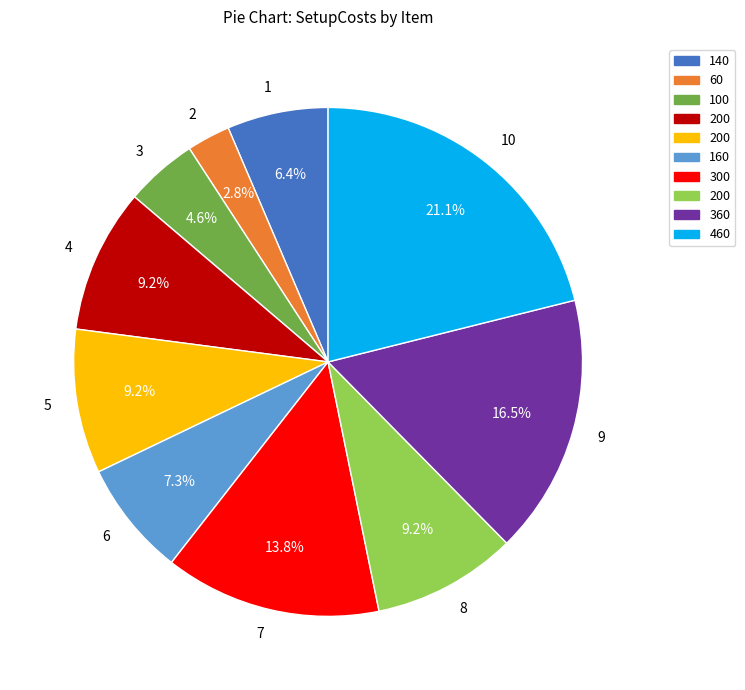

Does 4 represent more than half of the total?

No